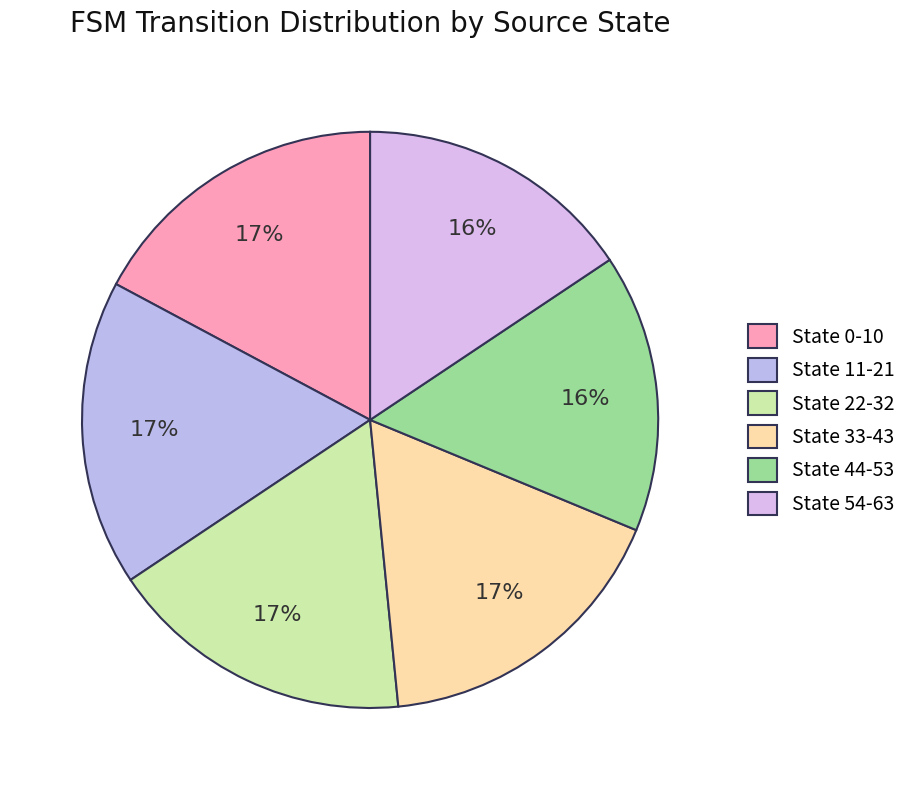

How many slices are in this pie chart?

6